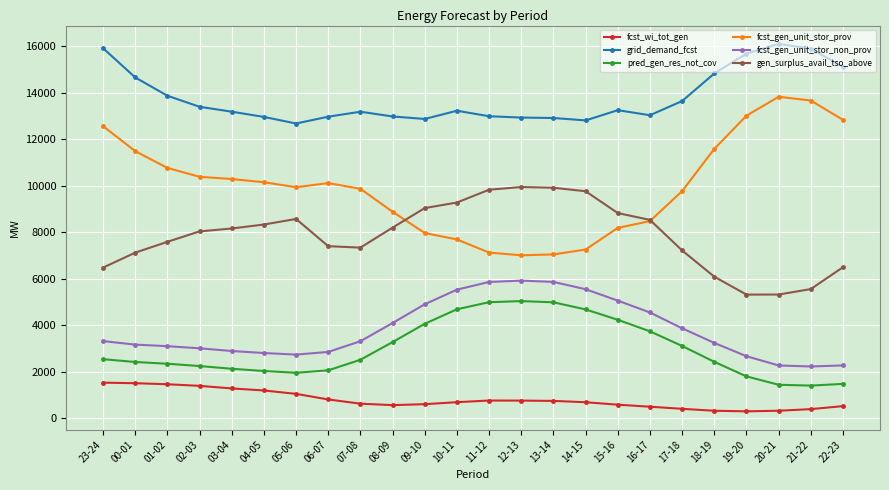

At which category does the chart reach its peak across all series?

20-21